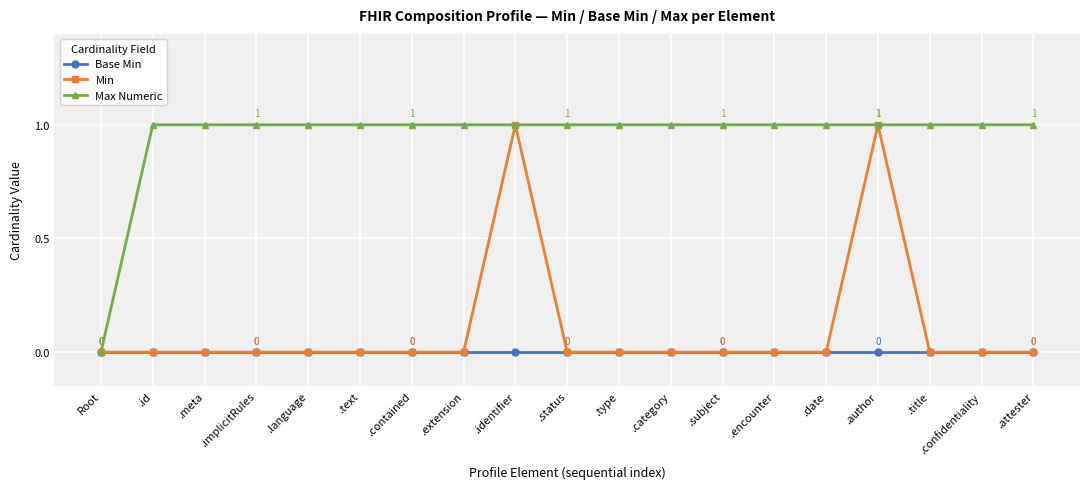

Which series changed the most between Root and .extension?

Max Numeric